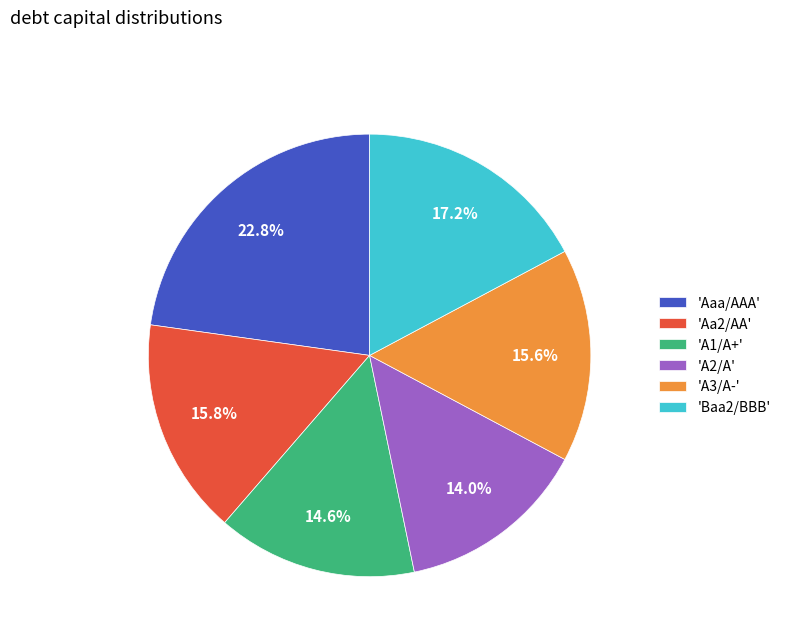

How many slices are in this pie chart?

6